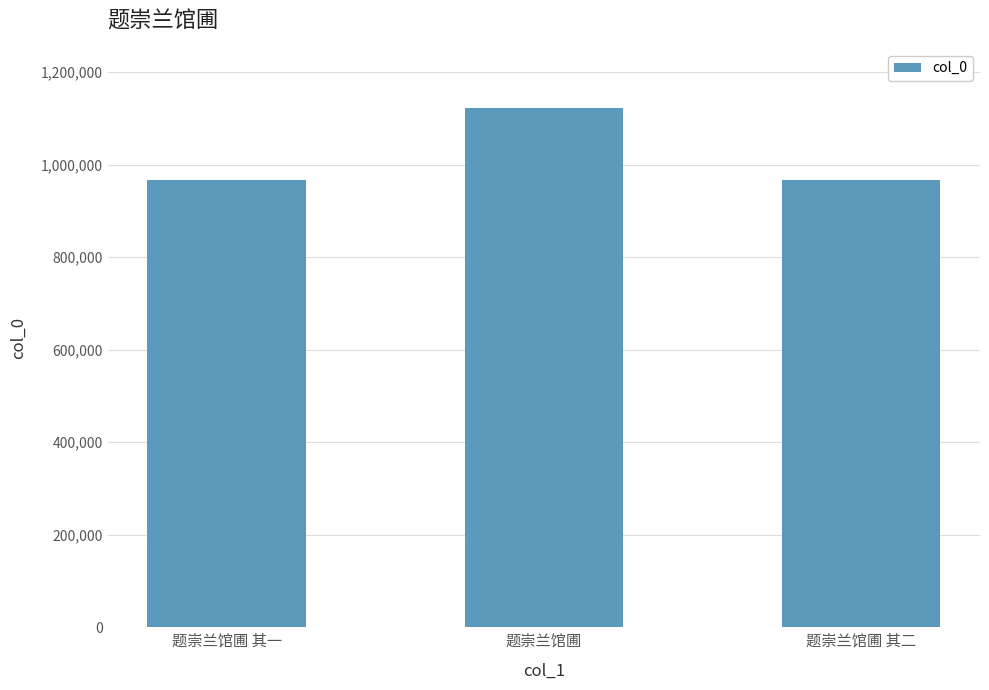

What is the label of the 1st bar from the left?

题崇兰馆圃 其一